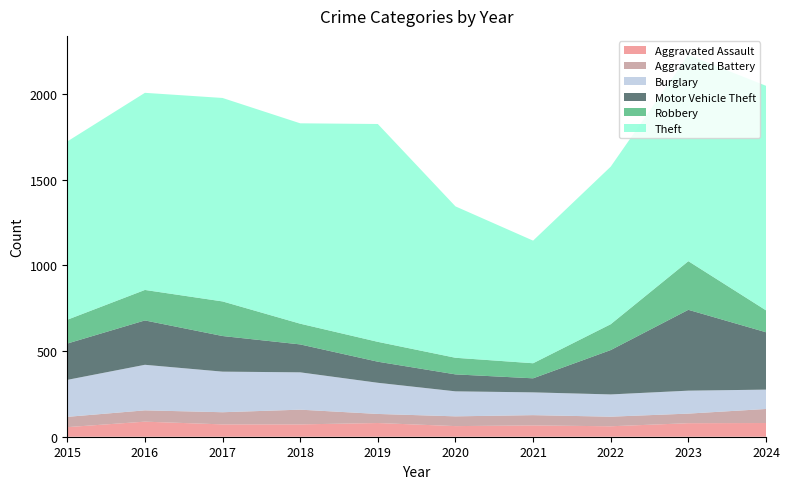

Reading left to right, extract all data points from this chart.

Aggravated Assault: 2015=56	2016=88	2017=72	2018=72	2019=80	2020=62	2021=66	2022=61	2023=79	2024=80
Aggravated Battery: 2015=60	2016=66	2017=71	2018=86	2019=53	2020=57	2021=60	2022=56	2023=56	2024=82
Burglary: 2015=216	2016=266	2017=237	2018=218	2019=182	2020=146	2021=133	2022=130	2023=134	2024=113
Motor Vehicle Theft: 2015=212	2016=259	2017=208	2018=163	2019=123	2020=99	2021=82	2022=259	2023=472	2024=335
Robbery: 2015=139	2016=178	2017=202	2018=121	2019=116	2020=97	2021=88	2022=151	2023=284	2024=128
Theft: 2015=1041	2016=1151	2017=1188	2018=1170	2019=1272	2020=884	2021=716	2022=920	2023=1204	2024=1311